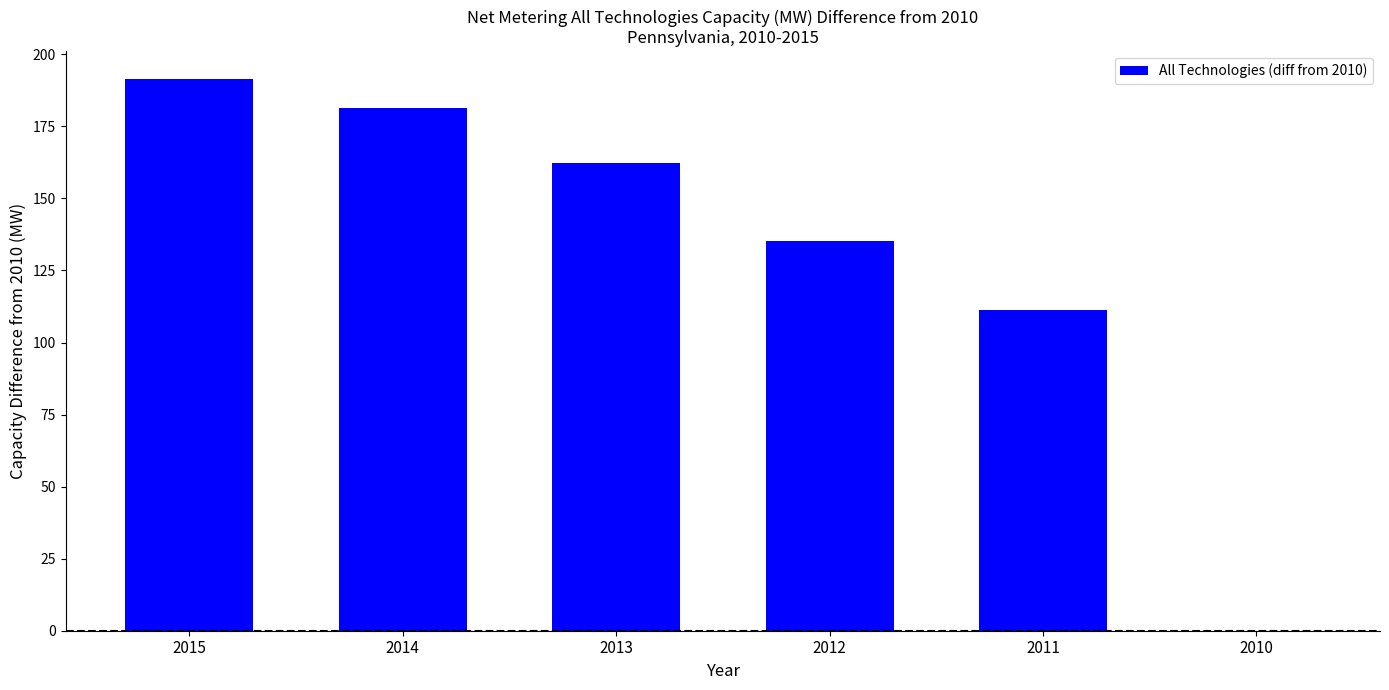

Reading left to right, extract all data points from this chart.

191.5	181.5	162.5	135.1	111.2	0.0